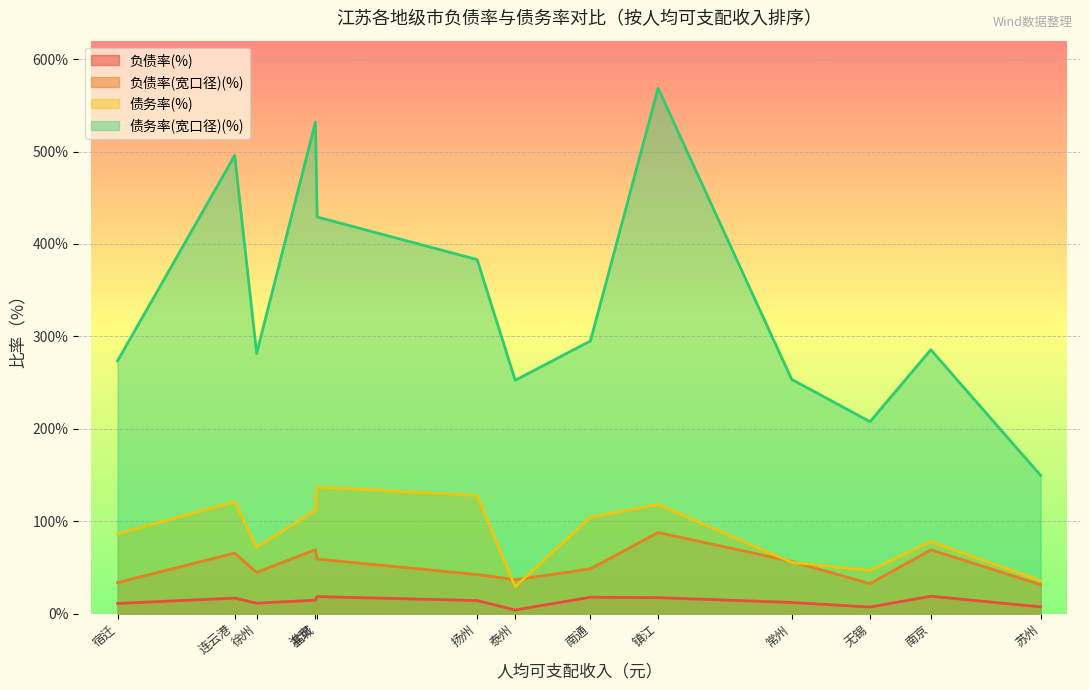

Rank the series by their maximum value, from lowest to highest.

负债率(%), 负债率(宽口径)(%), 债务率(%), 债务率(宽口径)(%)